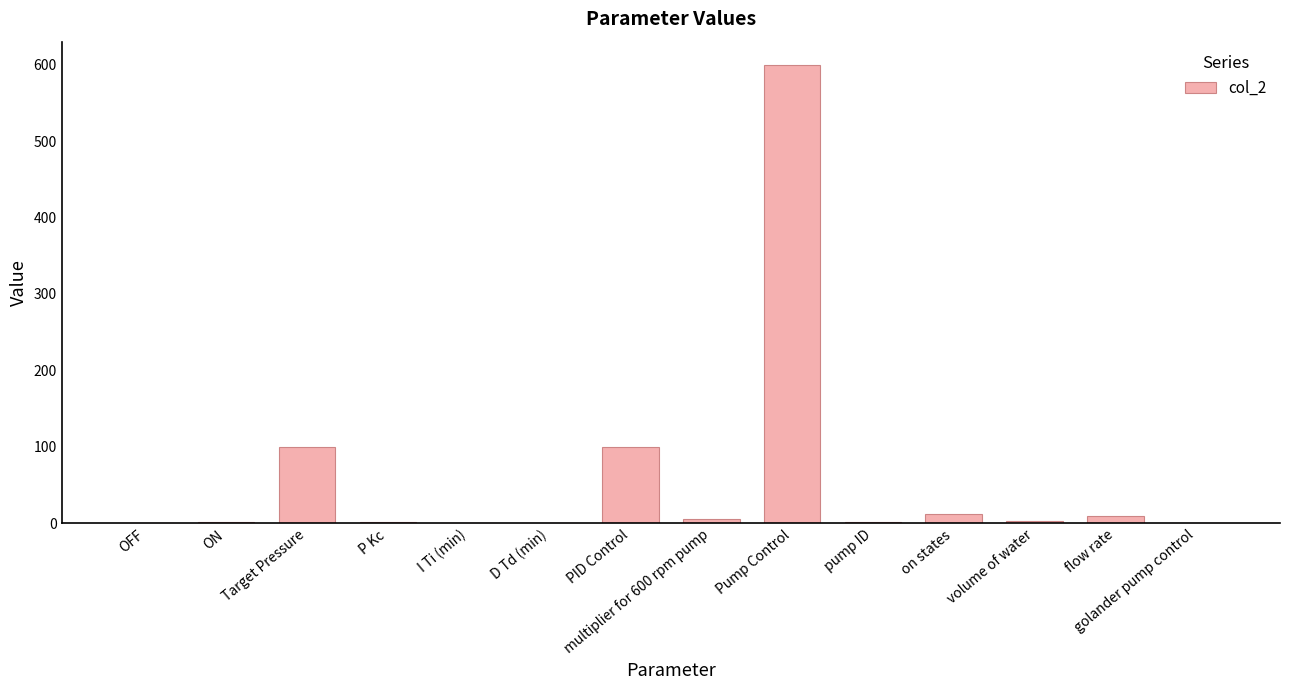

The chart shows a value of 600.0 at Pump Control. True or false?

True